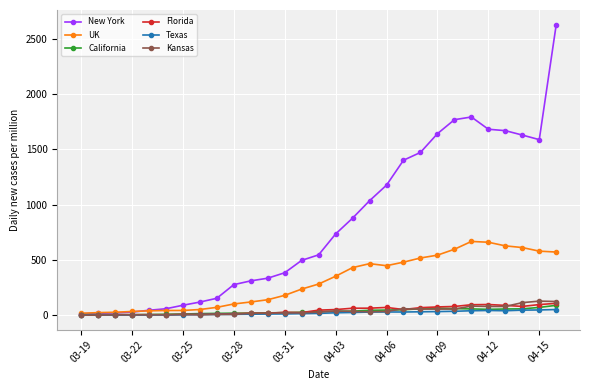

What is the maximum value shown in the chart?

2627.8